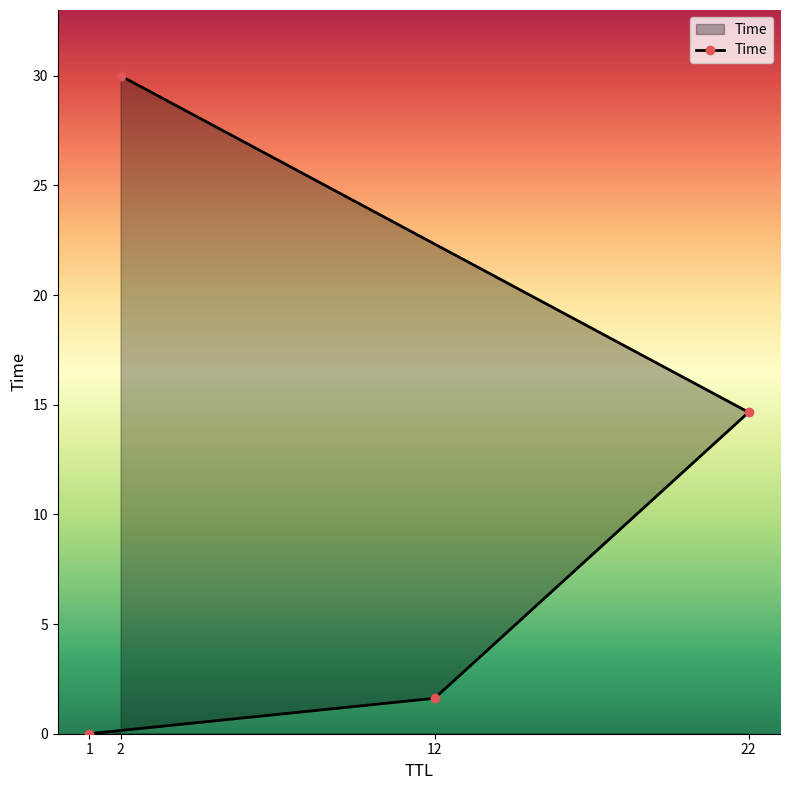

What is the value of the 4th point from the left?

14.7